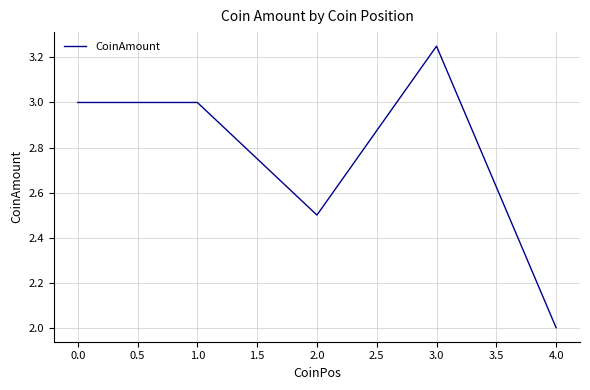

What position from the left is 1.0?

2